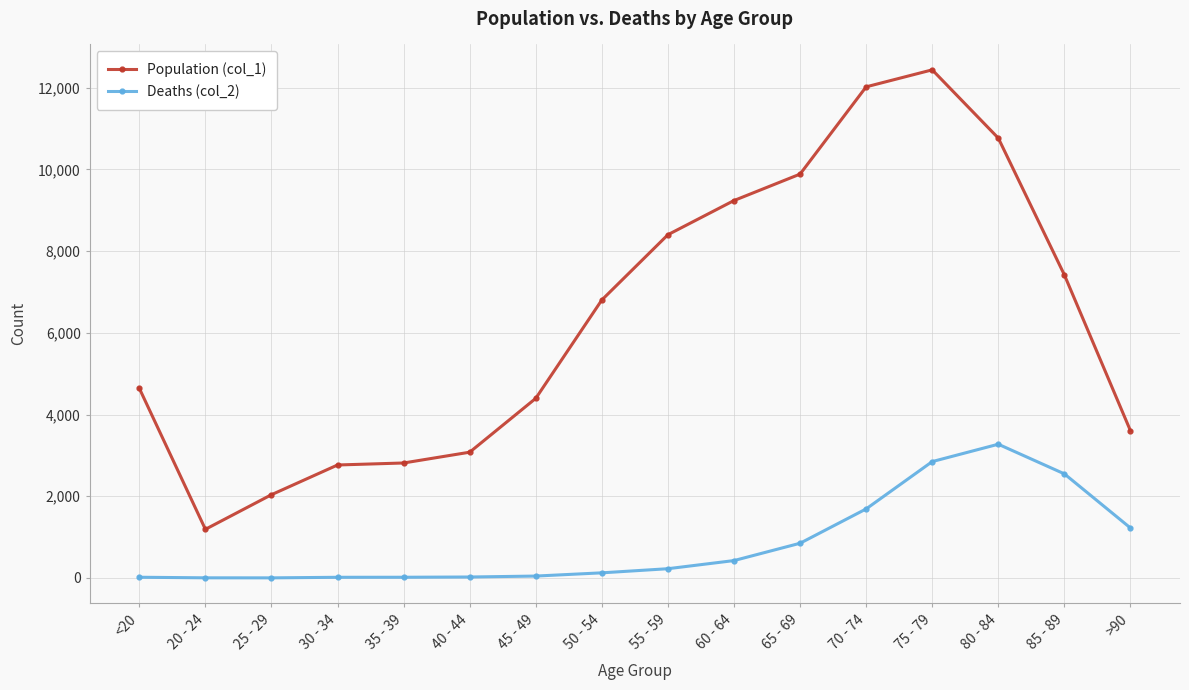

Which series has the largest total across all categories?

Population (col_1)